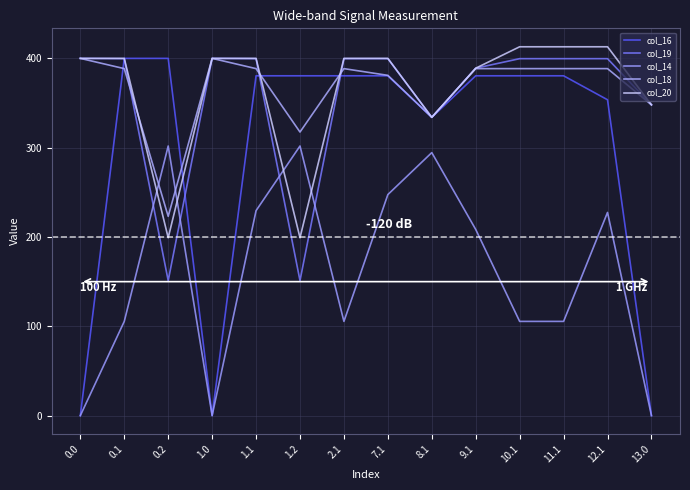

How many series are shown in this chart?

5